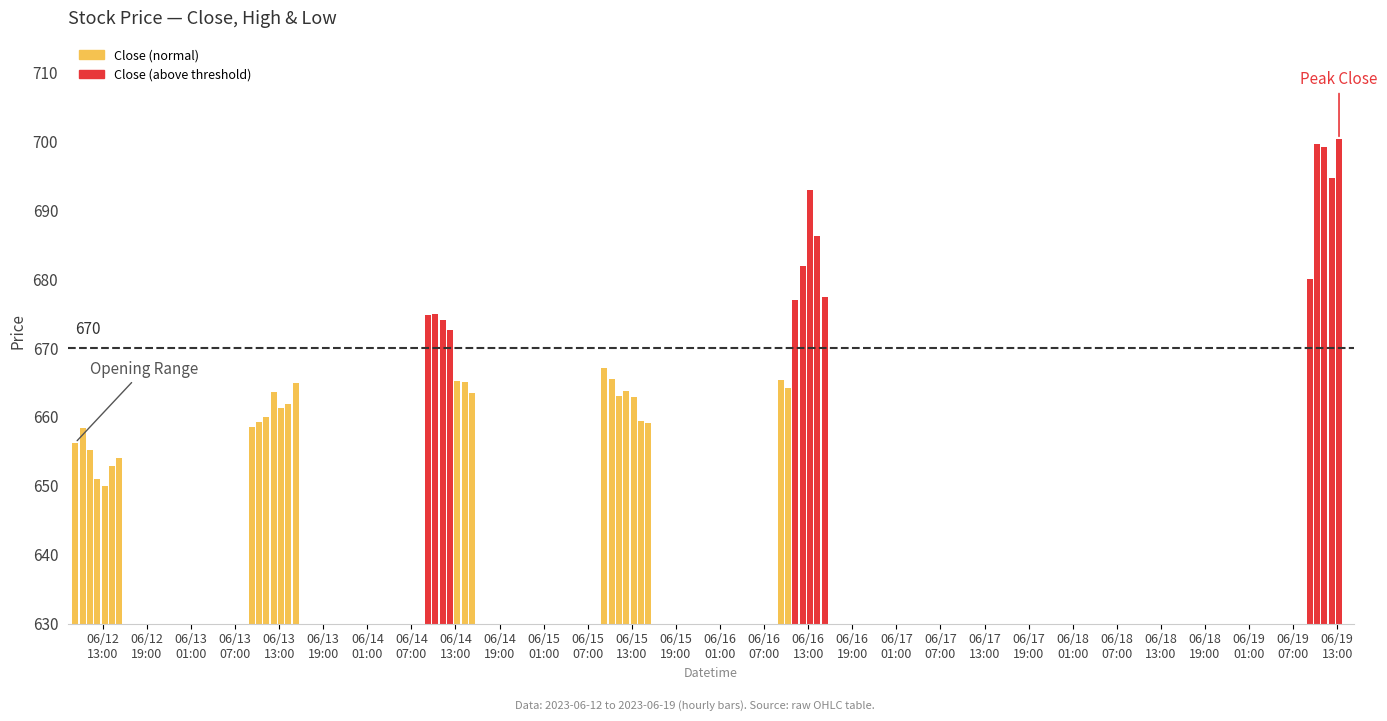

What is the difference between the maximum and second lowest values in the High series?

51.8